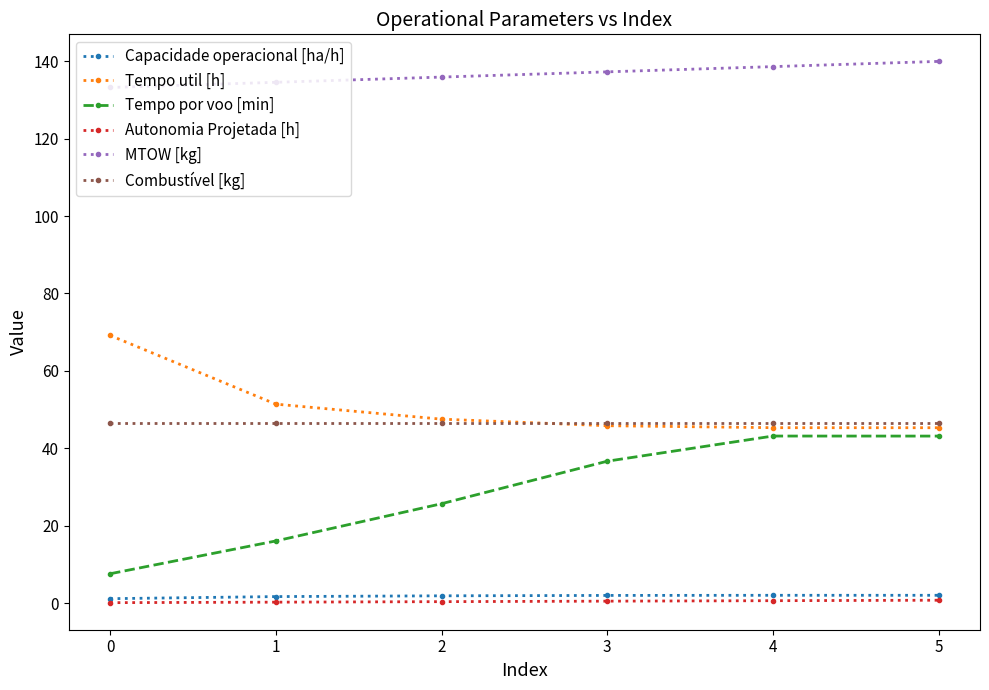

Which series has the largest total across all categories?

MTOW [kg]